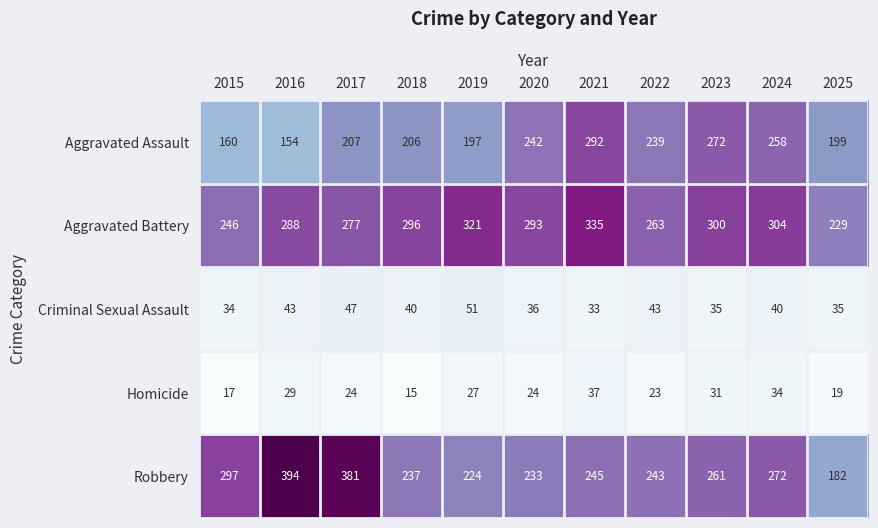

At how many categories does at least one series exceed 208?

11